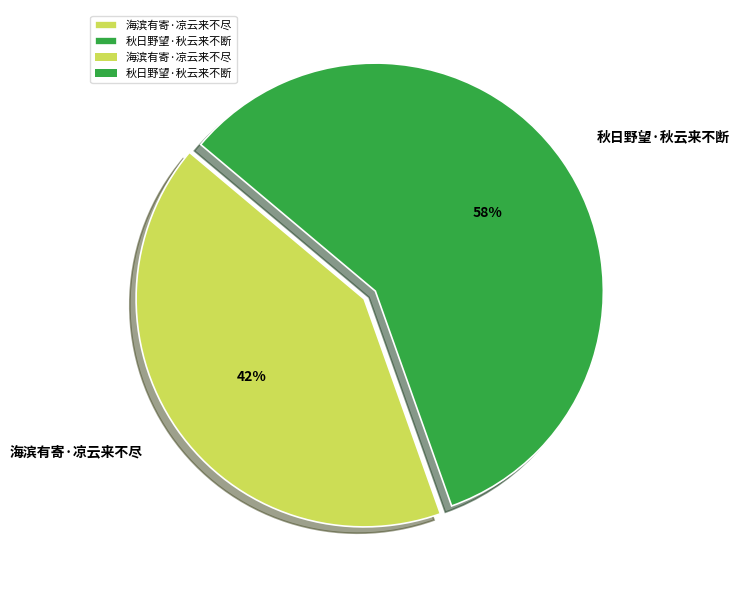

Which category has the biggest portion of the pie?

秋日野望·秋云来不断